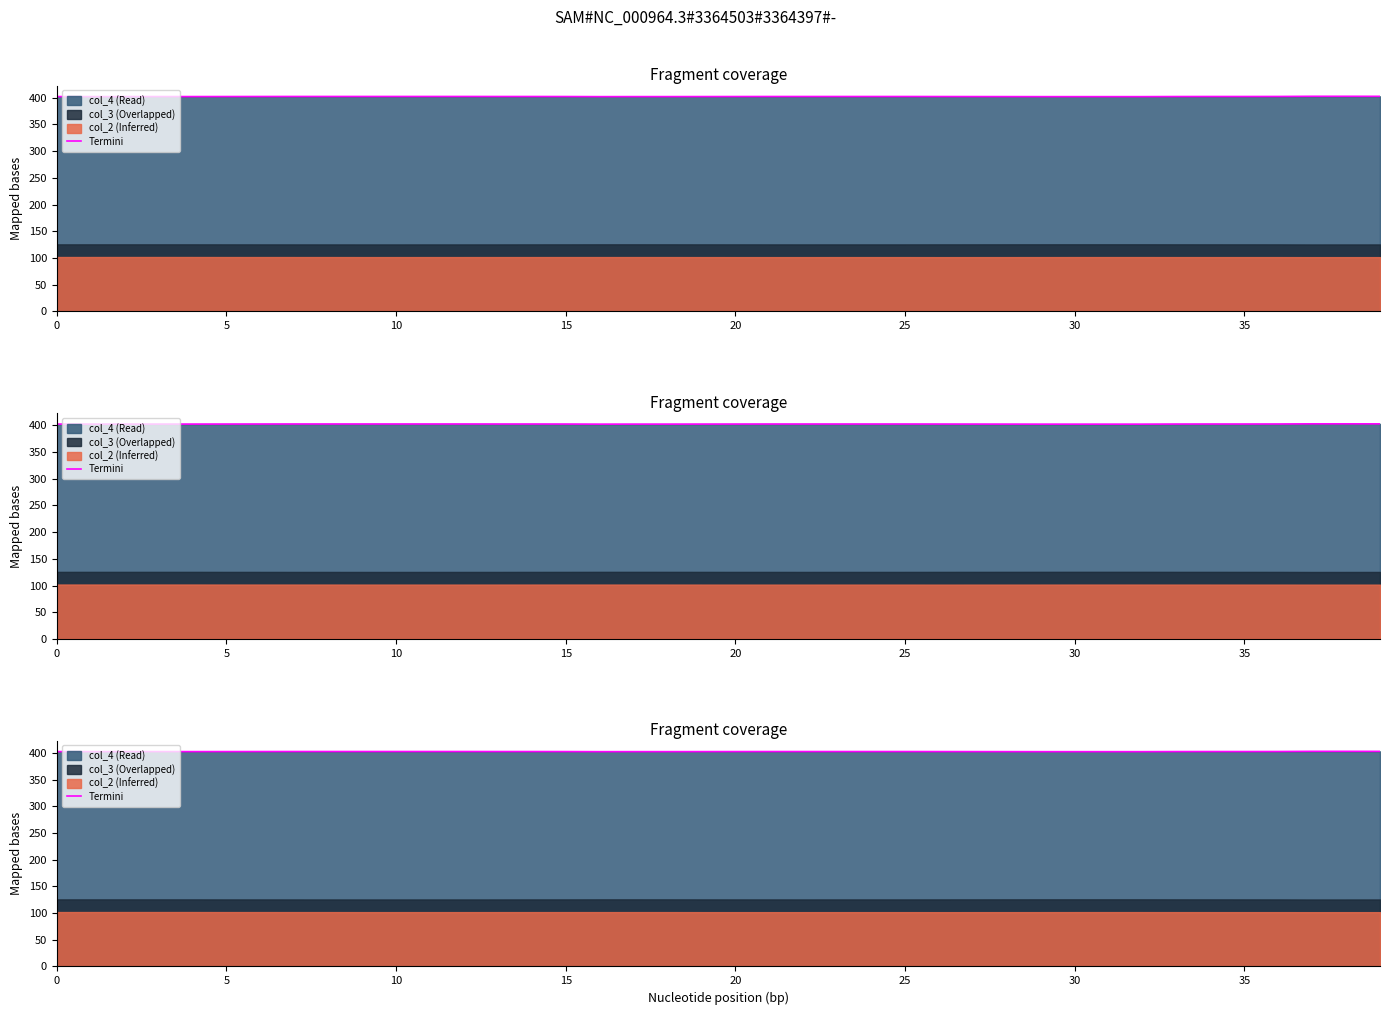

Does the chart display data point markers on the line(s)?

No